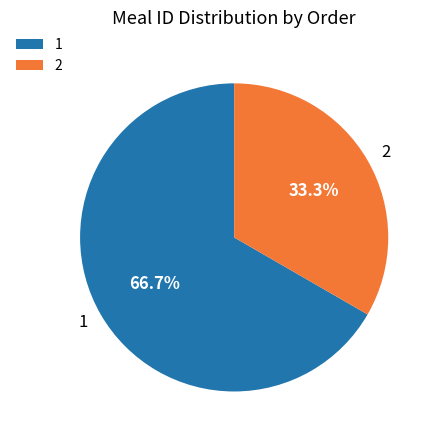

What percentage is the 1 slice, to the nearest percent?

67%